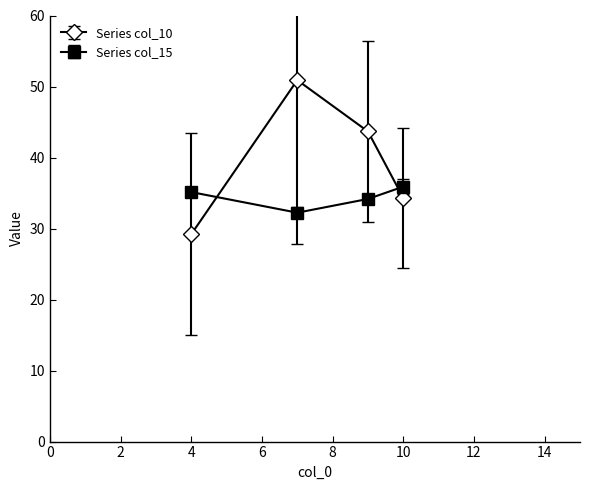

Does the chart display data point markers on the line(s)?

Yes